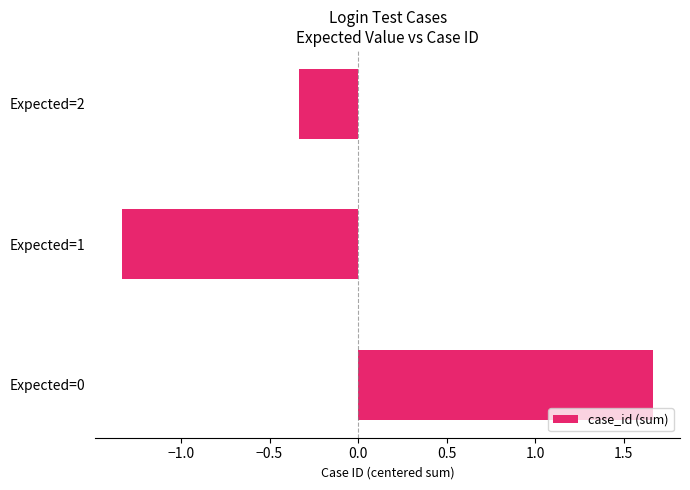

How many distinct data groups are displayed?

1